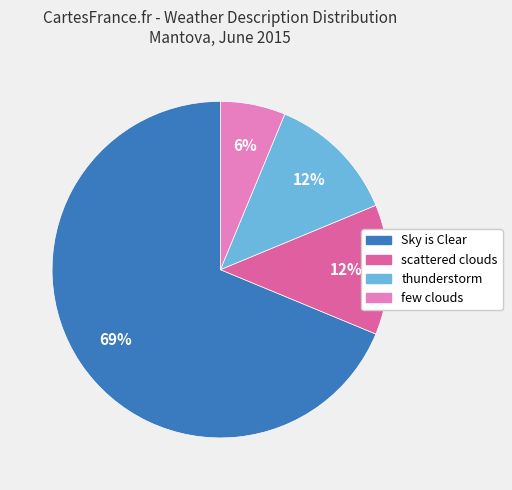

The Sky is Clear slice represents 69% of the pie. True or false?

True